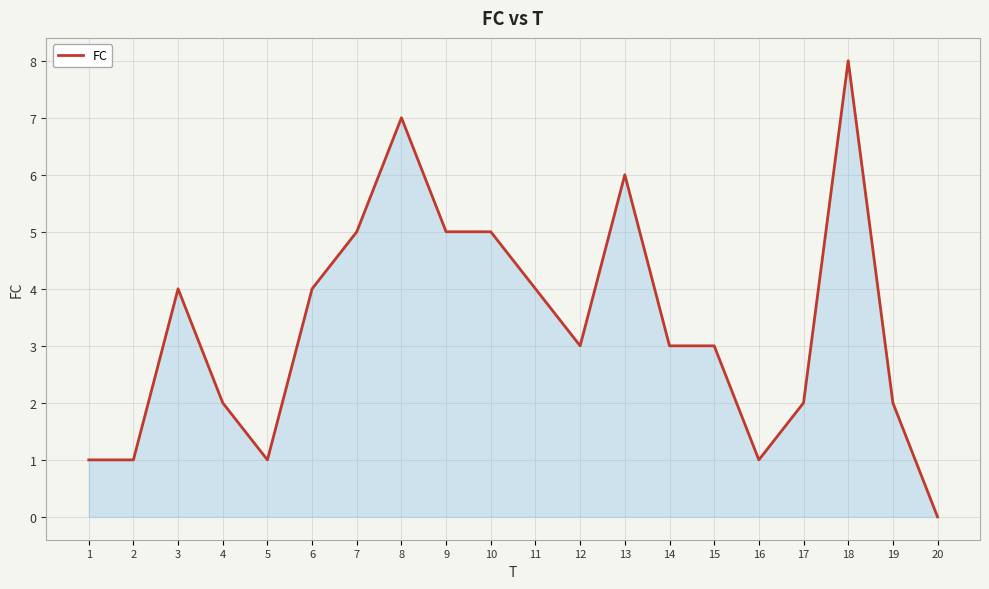

At which category does the data reach its first local peak?

3